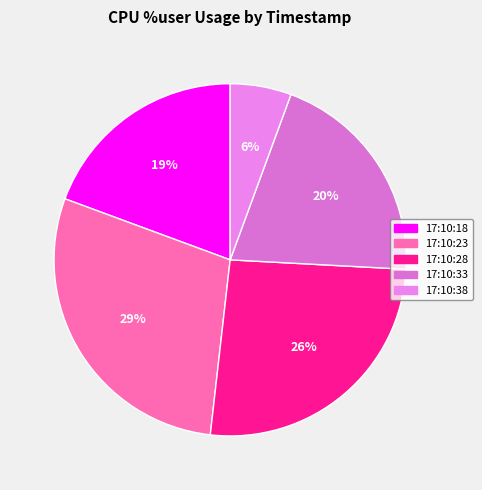

Does any single category account for the majority?

No